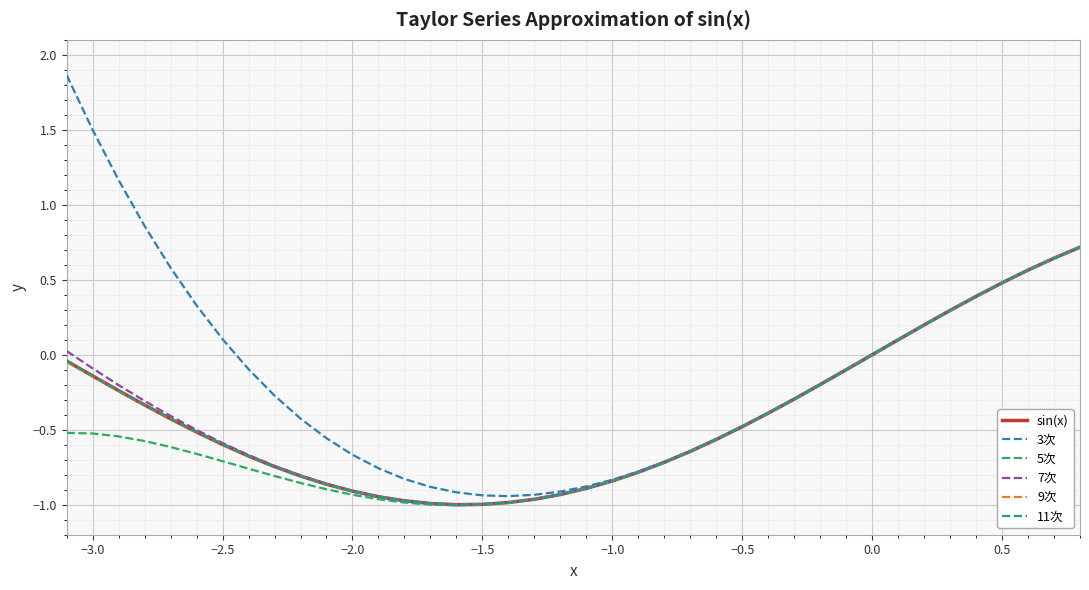

Which series has the widest spread of values?

3次